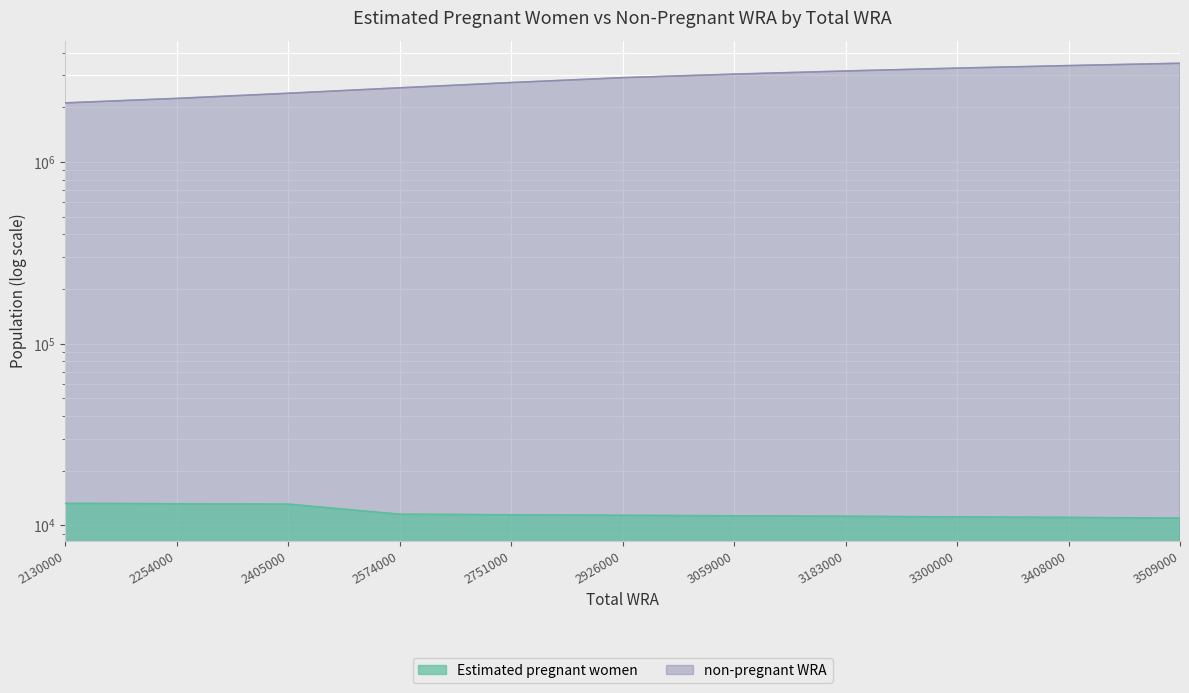

Reading left to right, list all the values displayed in this chart.

Estimated pregnant women: 2130000=13211.3	2254000=13150.4	2405000=13080.0	2574000=11512.5	2751000=11435.1	2926000=11355.7	3059000=11288.0	3183000=11218.3	3300000=11128.5	3408000=11055.2	3509000=10962.3
non-pregnant WRA: 2130000=2116788.7	2254000=2240849.6	2405000=2391920.0	2574000=2562487.5	2751000=2739564.9	2926000=2914644.3	3059000=3047712.0	3183000=3171781.7	3300000=3288871.5	3408000=3396944.8	3509000=3498037.7